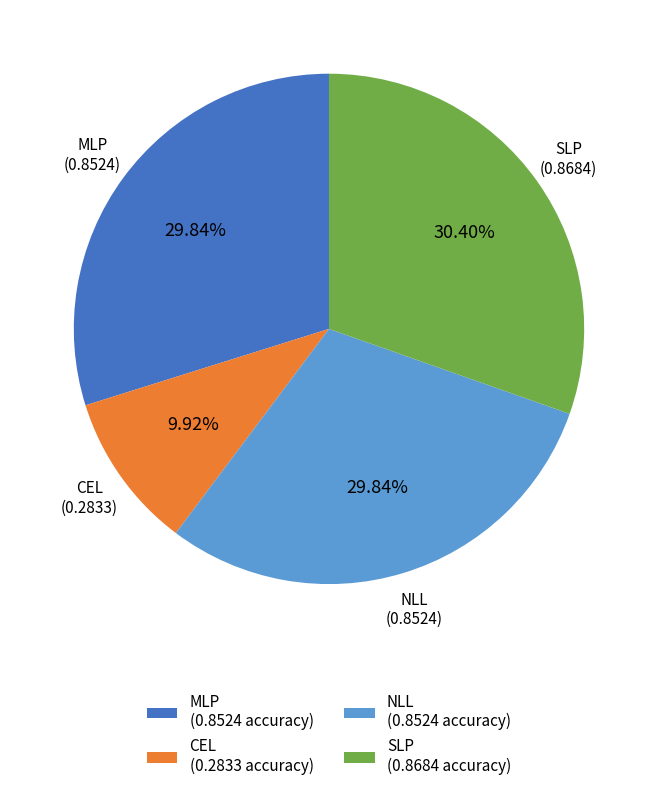

How many slices are in this pie chart?

4